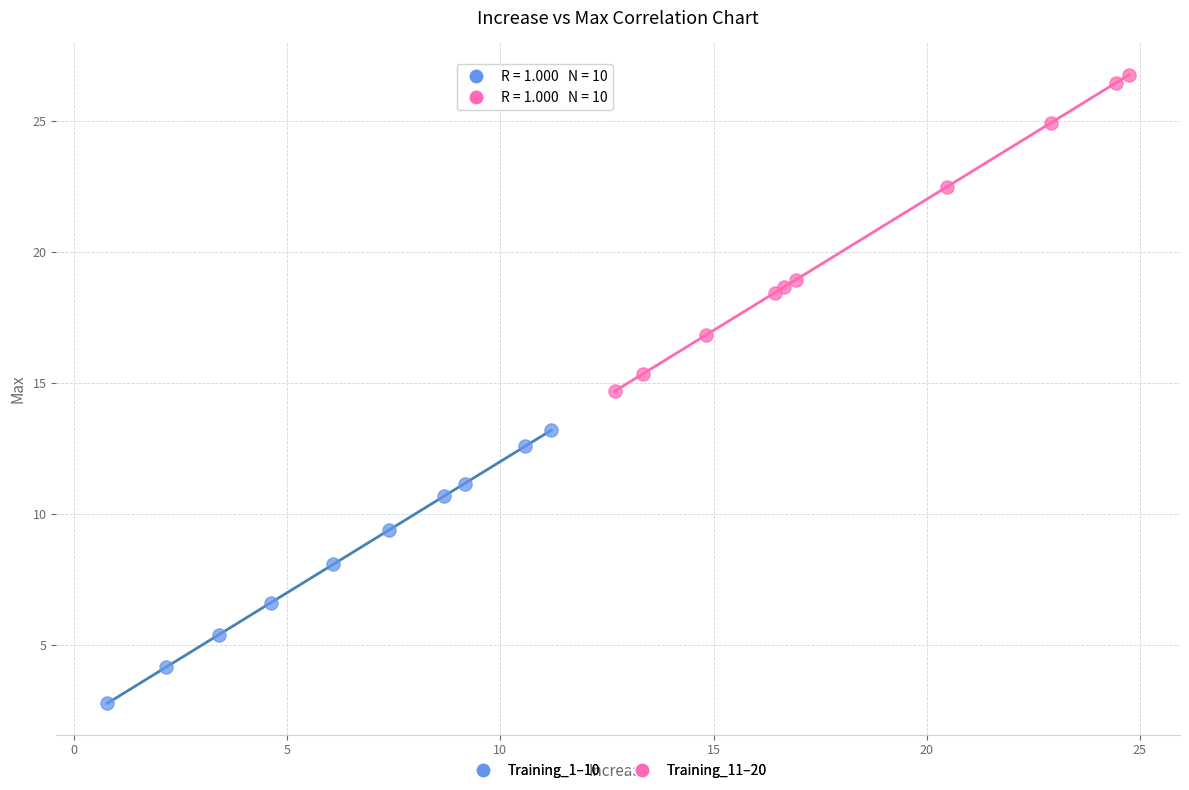

What are all the series names shown in the legend?

Training_1–10, Training_11–20